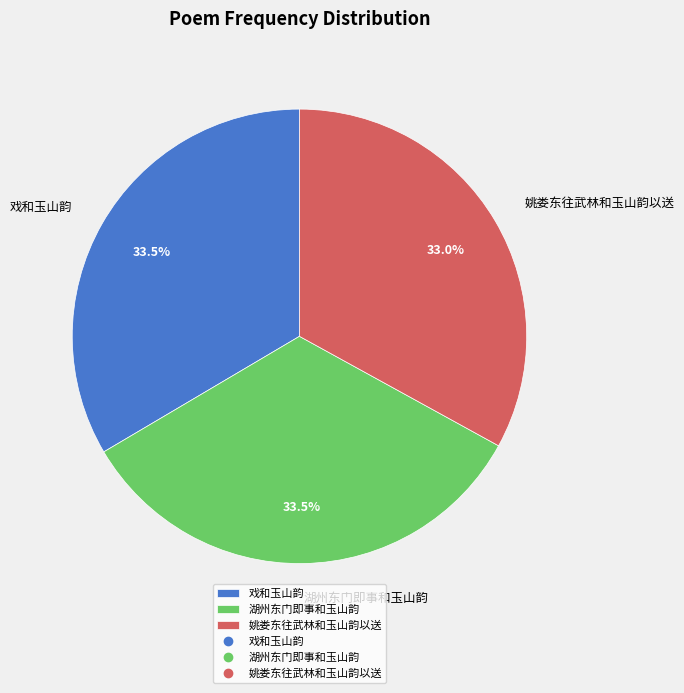

Does 戏和玉山韵 account for over 50% of the chart?

No